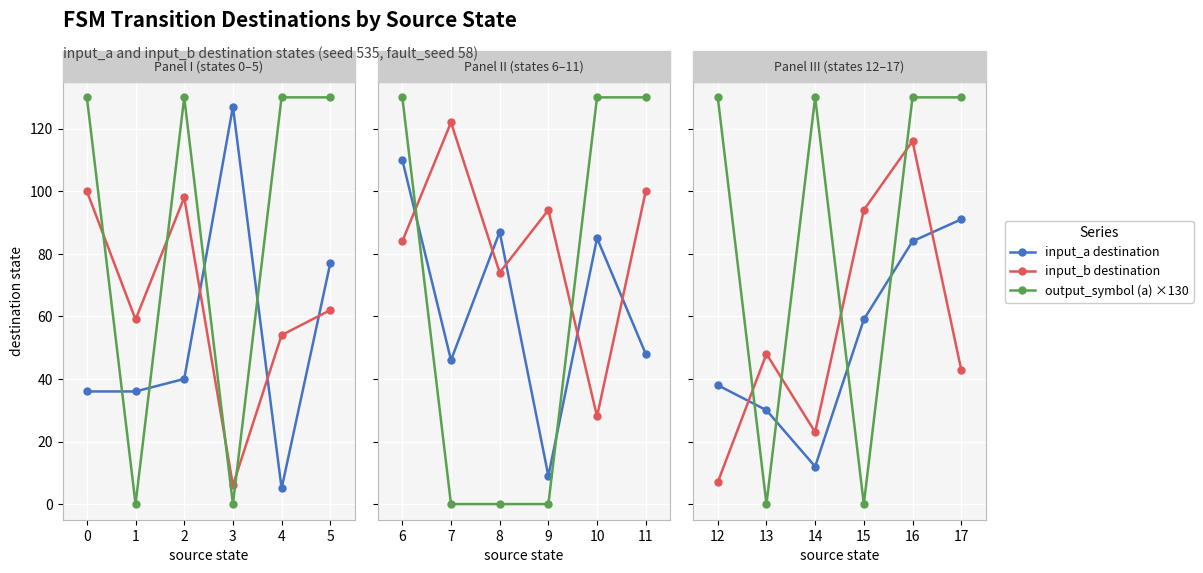

Which series has the largest total across all categories?

output_symbol (a) ×130